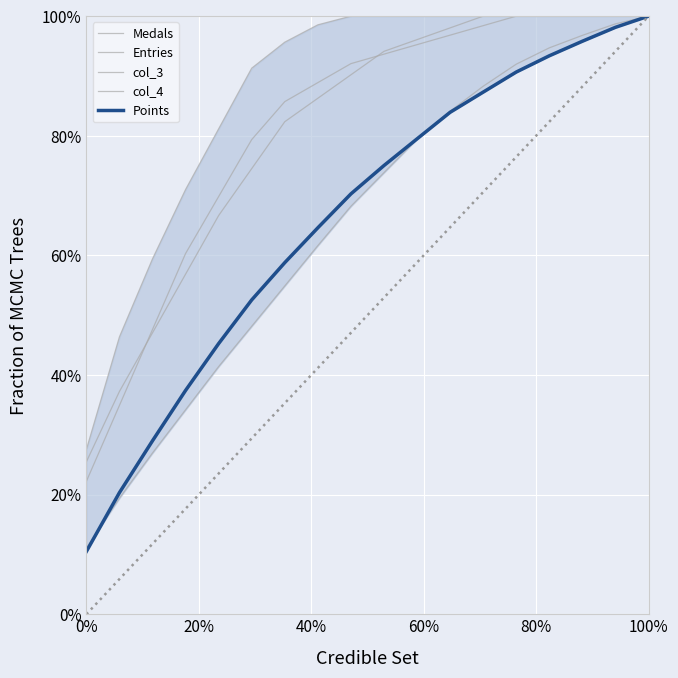

True or false: col_3 has a value of 0.7 at 14.

False